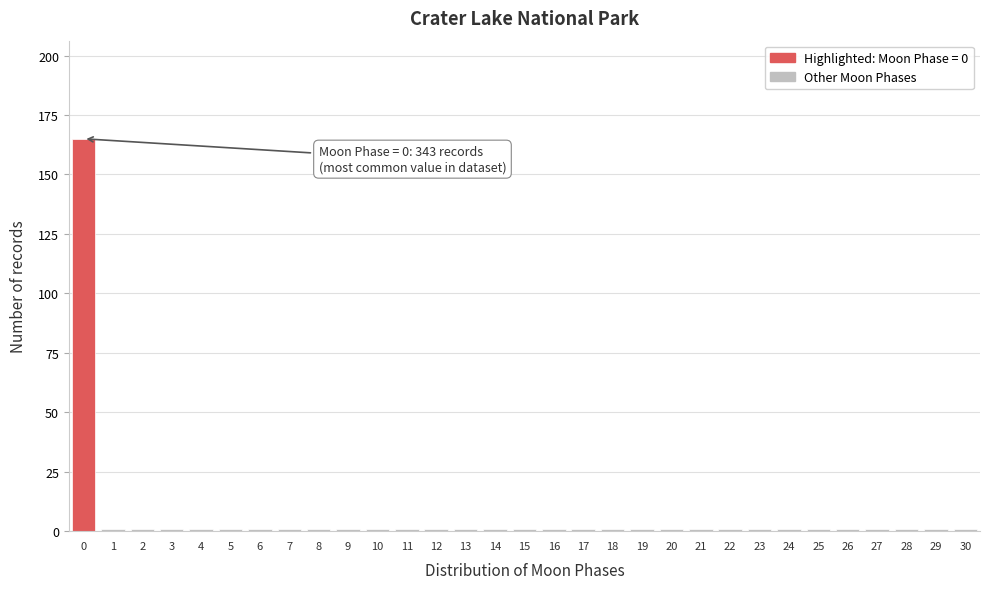

What is the difference between the maximum and second lowest values?

164